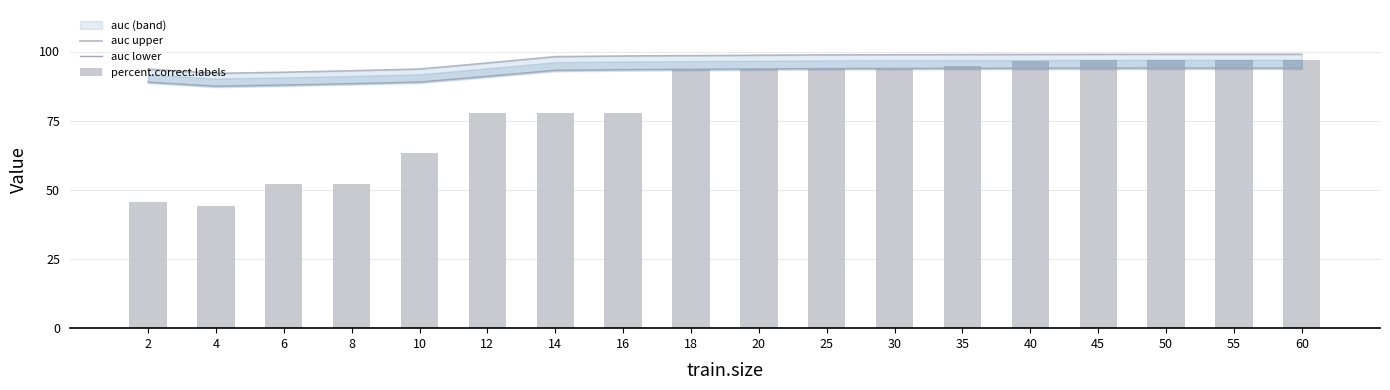

Reading left to right, what are all the values shown in this chart?

auc upper: 2=93.6	4=92.1	6=92.5	8=93.0	10=93.7	12=95.8	14=98.1	16=98.4	18=98.5	20=98.6	25=98.8	30=98.8	35=98.9	40=98.9	45=99.0	50=99.0	55=99.0	60=99.0
auc lower: 2=88.9	4=87.5	6=87.9	8=88.4	10=89.0	12=91.1	14=93.2	16=93.5	18=93.6	20=93.7	25=93.9	30=93.9	35=93.9	40=94.0	45=94.0	50=94.0	55=94.0	60=94.0
percent.correct.labels: 2=45.6	4=44.2	6=51.9	8=51.9	10=63.3	12=77.9	14=77.9	16=77.9	18=93.7	20=93.7	25=93.7	30=93.7	35=94.9	40=96.5	45=96.8	50=96.8	55=97.0	60=96.8